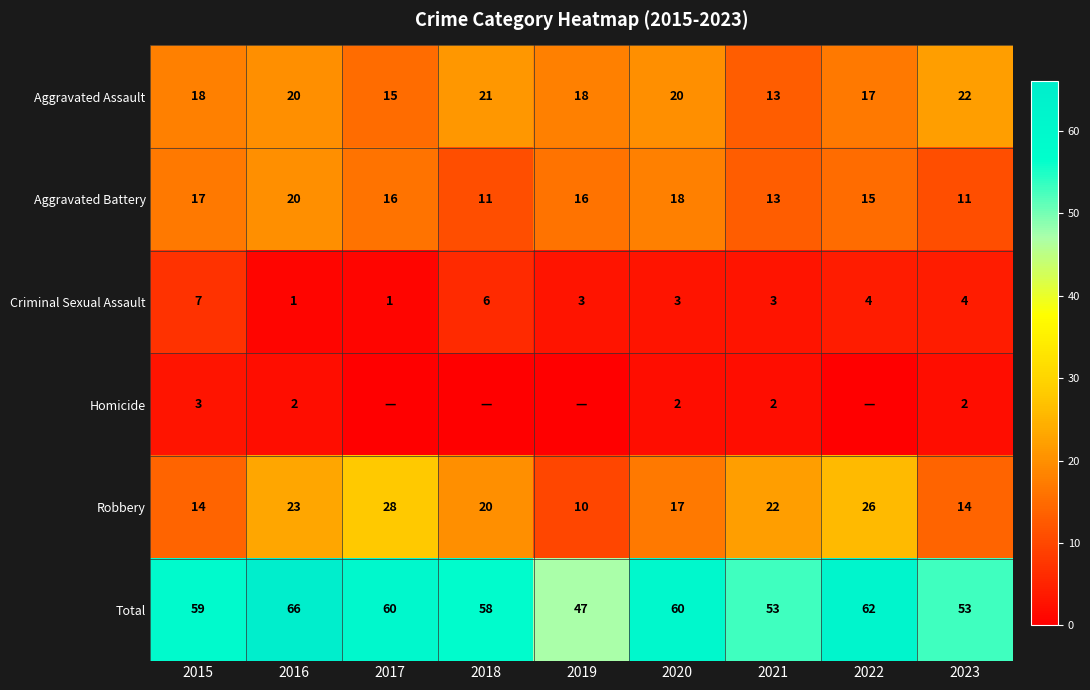

What is the average value of the Robbery series?

19